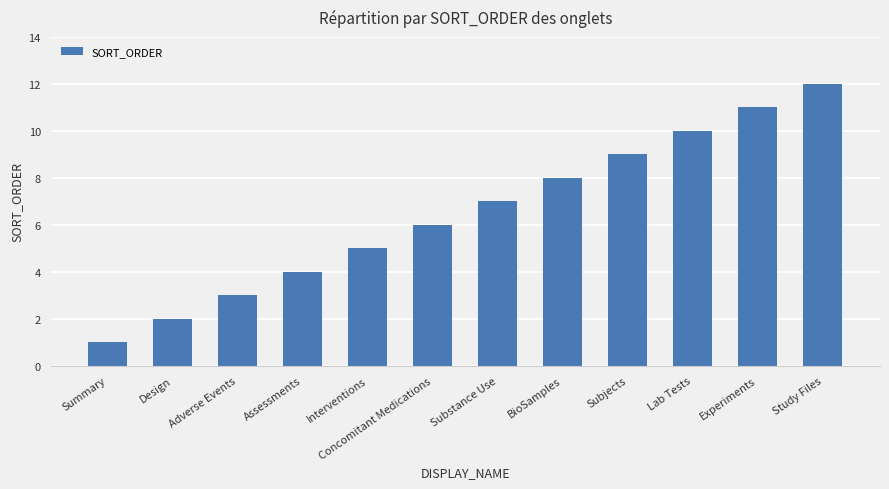

What is the label of the 2nd bar from the right?

Experiments